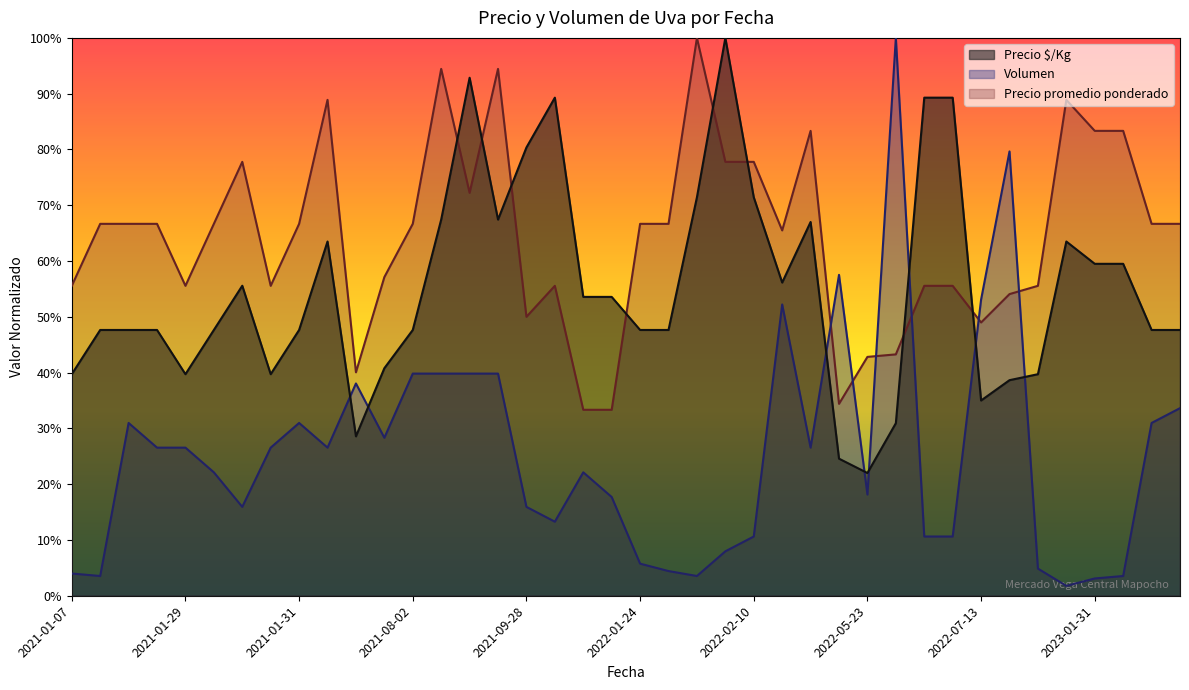

What is the label of the 32nd point from the right?

2021-01-31